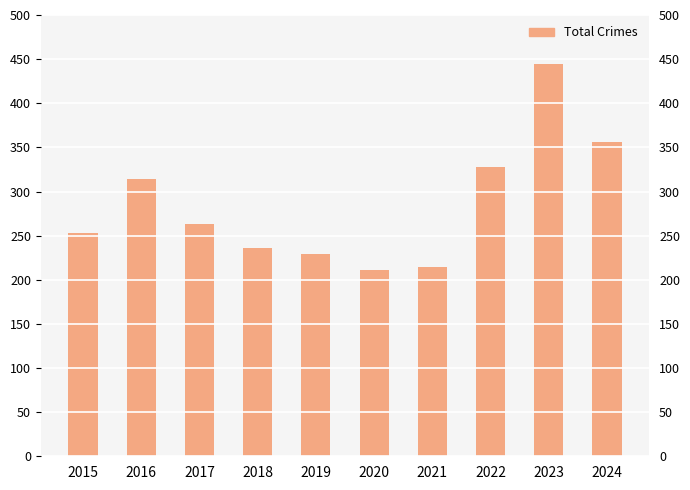

Is it true that the value at 2020 is 211?

True